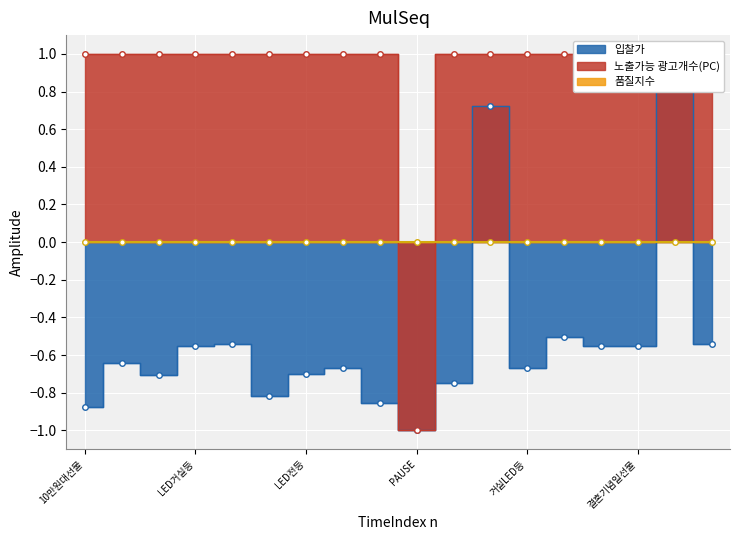

What is the label of the 5th point from the right?

거실등